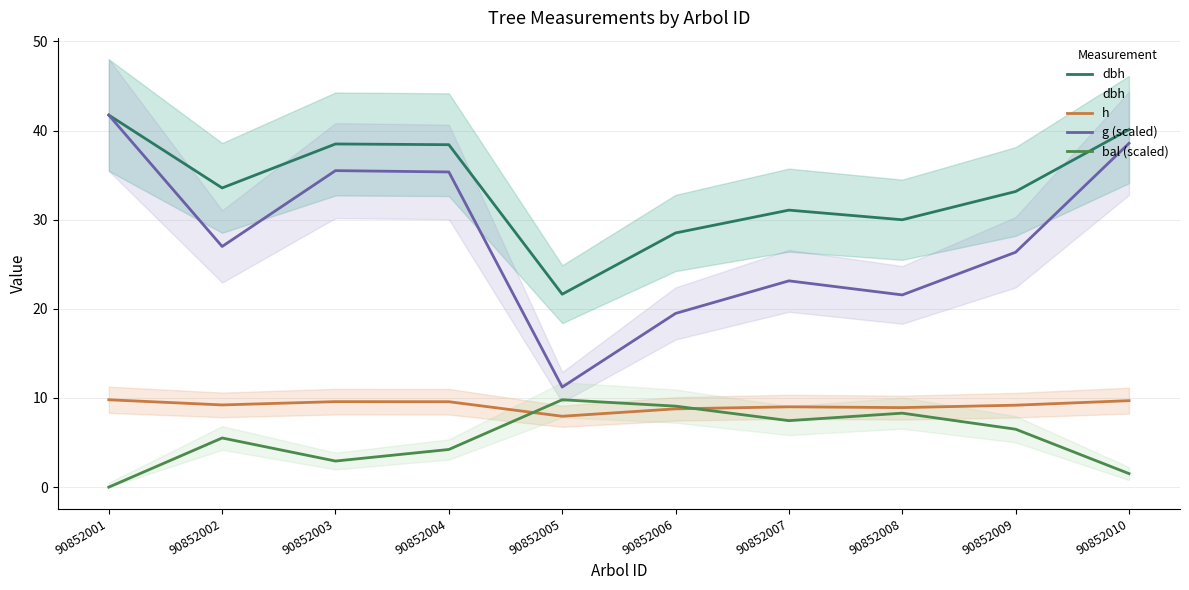

Which series has the largest total across all categories?

dbh